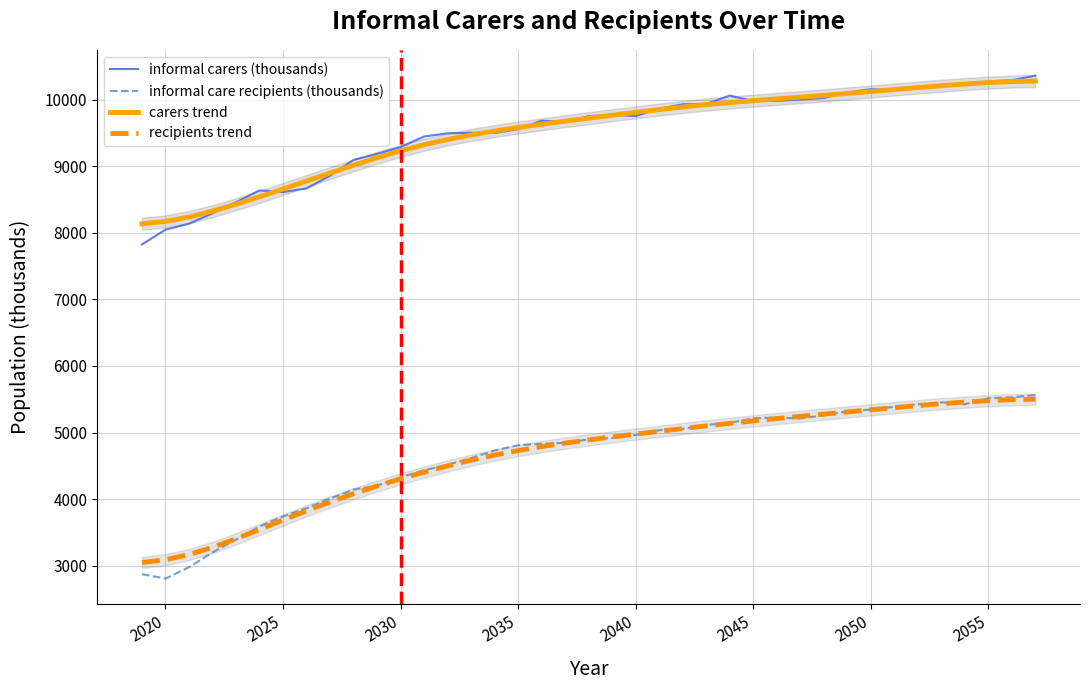

Is it true that informal care recipients (thousands) equals 1386.5 at 37?

False